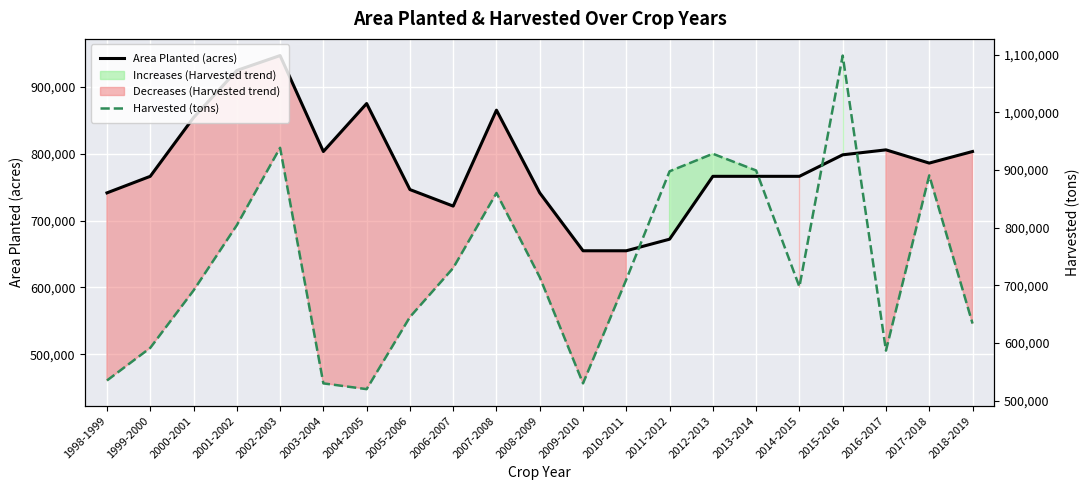

Which series has the widest spread of values?

Harvested (tons)